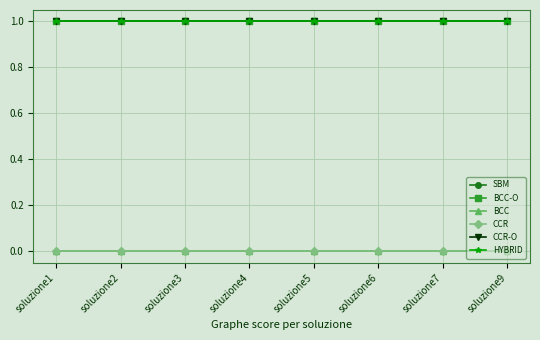

Reading left to right, list all the values displayed in this chart.

SBM: 1.0	1.0	1.0	1.0	1.0	1.0	1.0	1.0
BCC-O: 1.0	1.0	1.0	1.0	1.0	1.0	1.0	1.0
BCC: 0.0	0.0	0.0	0.0	0.0	0.0	0.0	0.0
CCR: 0.0	0.0	0.0	0.0	0.0	0.0	0.0	0.0
CCR-O: 1.0	1.0	1.0	1.0	1.0	1.0	1.0	1.0
HYBRID: 1.0	1.0	1.0	1.0	1.0	1.0	1.0	1.0